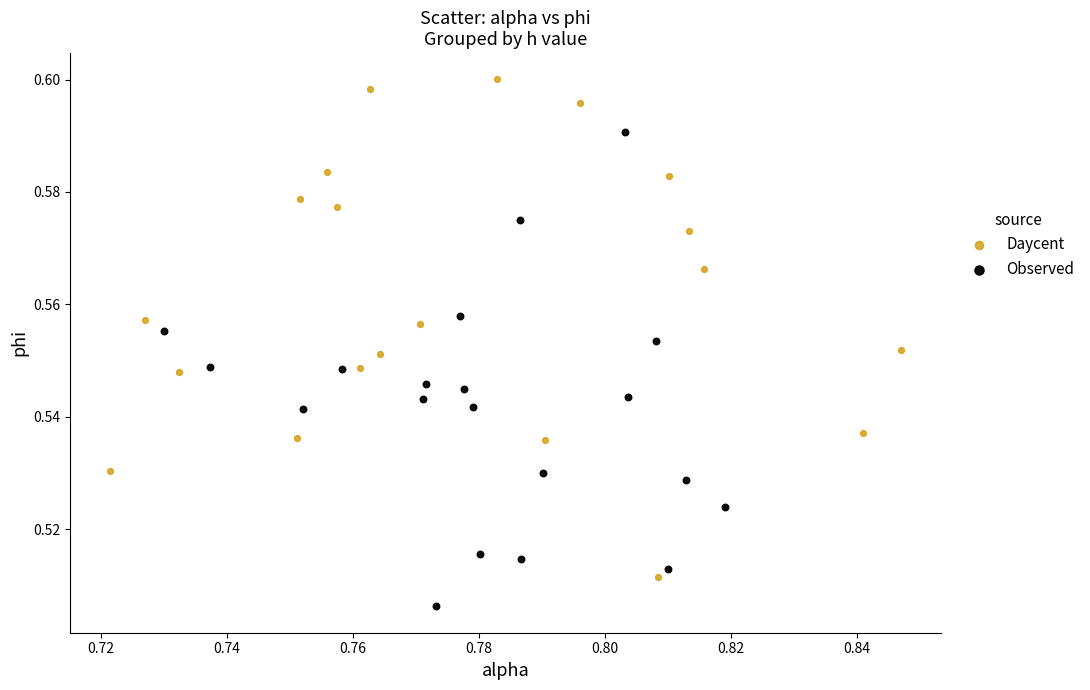

What are all the series names shown in the legend?

Daycent, Observed